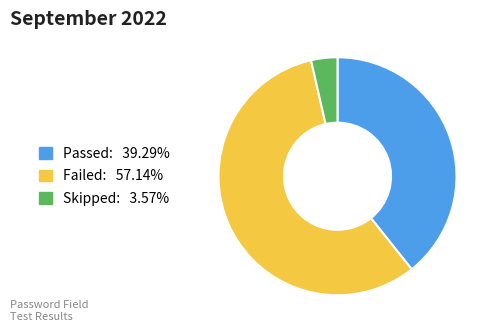

Combined, do Passed and Skipped account for over 50%?

No